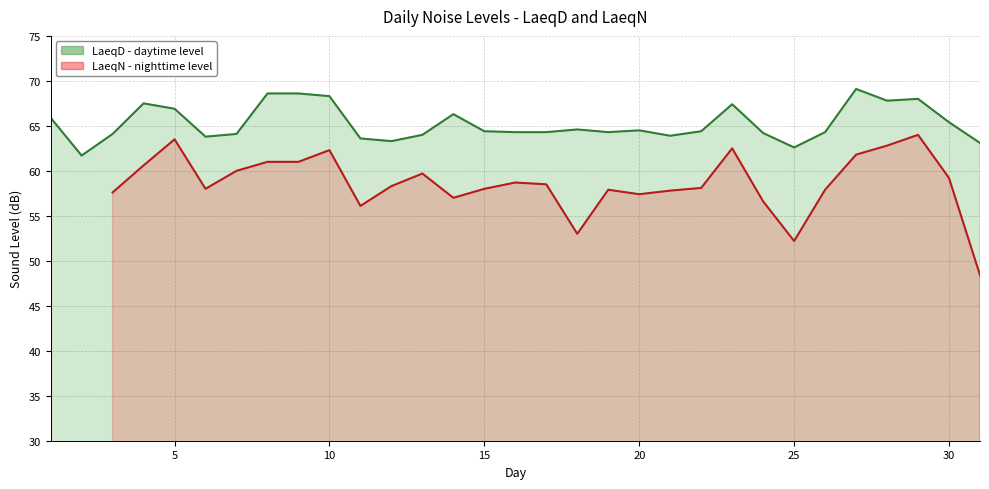

Is the value of LaeqD - daily at 15 greater than the value of LaeqN - nightly at 11?

Yes